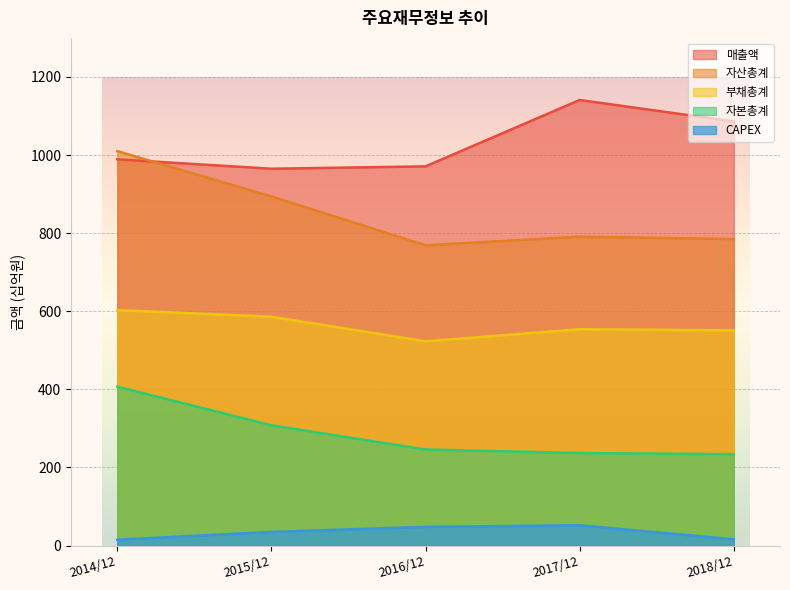

What position from the left is 2017/12?

4